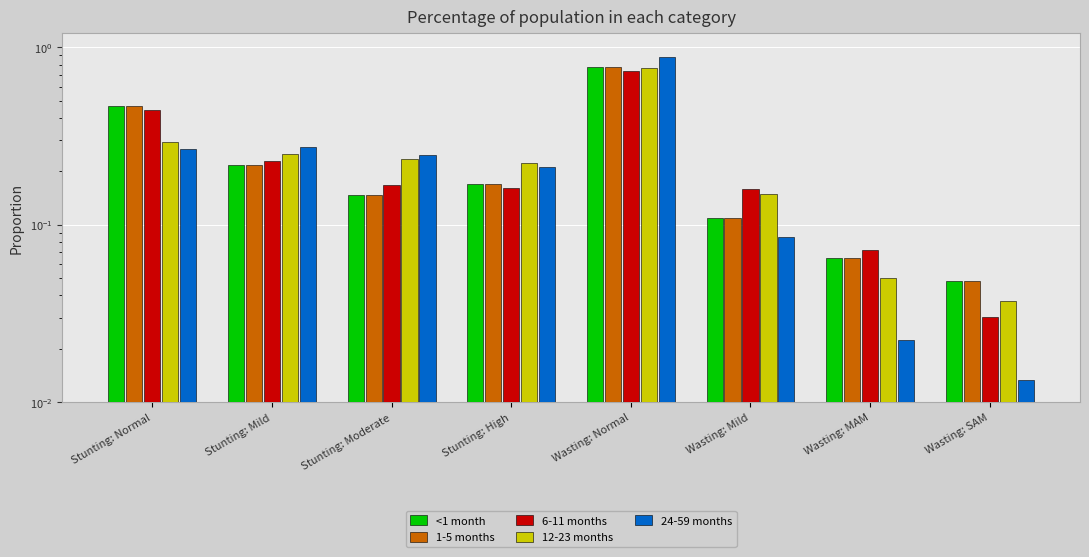

Which has a higher value, Wasting: SAM or Stunting: Moderate?

Stunting: Moderate